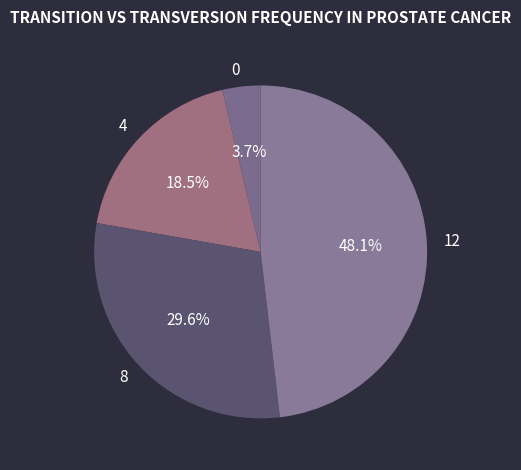

Which slice is the largest?

12